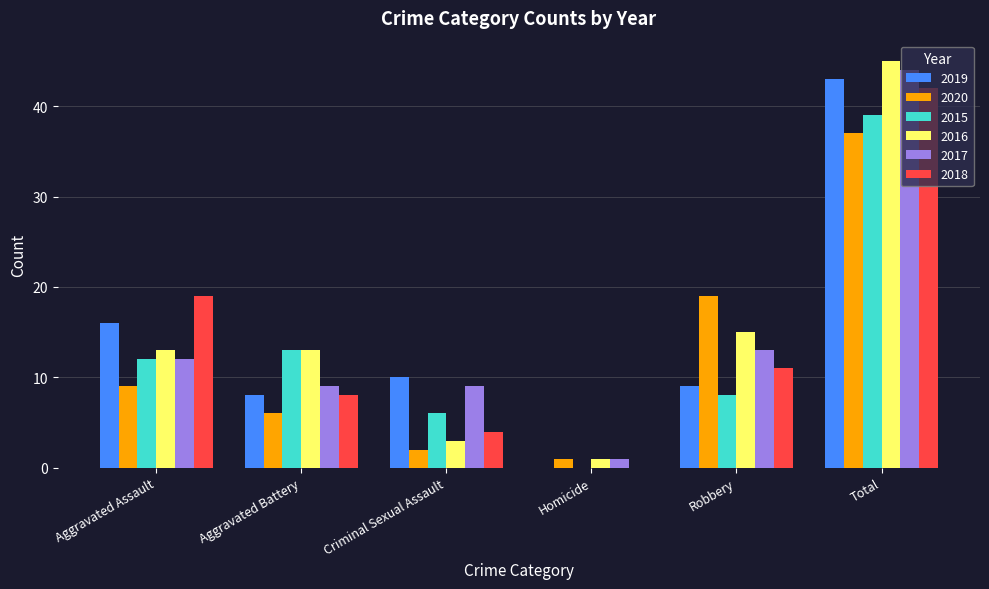

How many categories are shown in the chart?

6